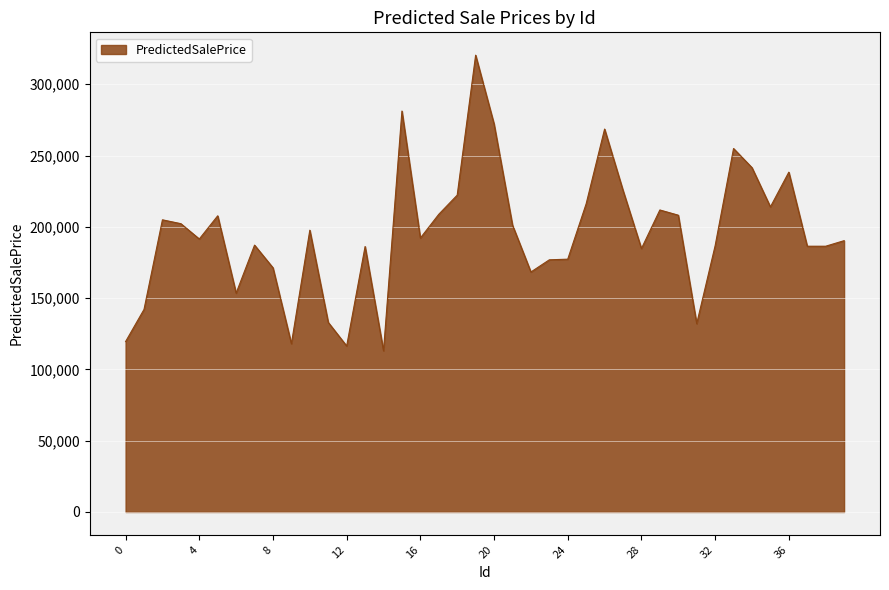

What is the difference between the maximum and minimum values?

207352.0